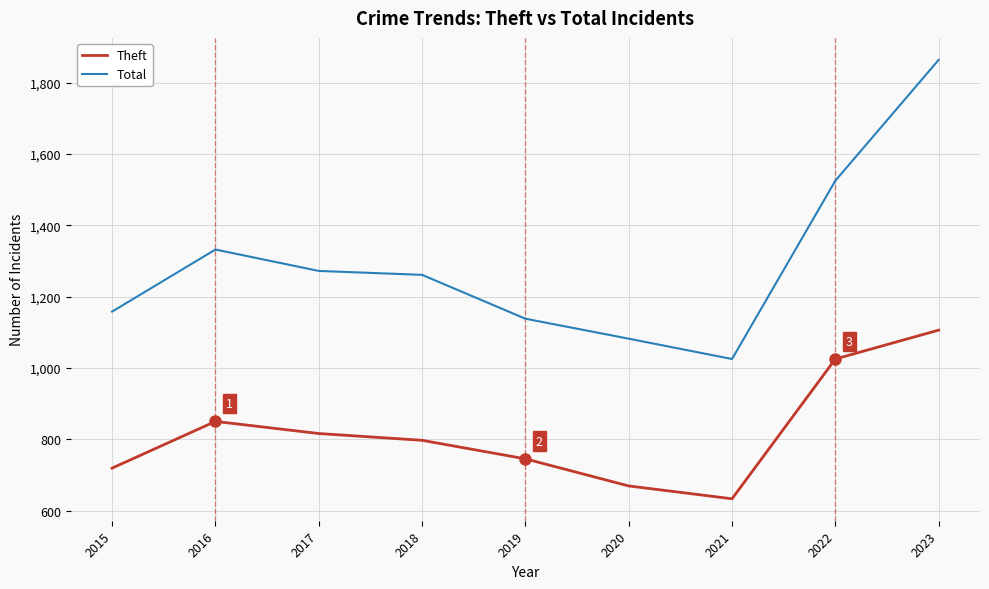

Is it true that Theft equals 1258 at 2018?

False